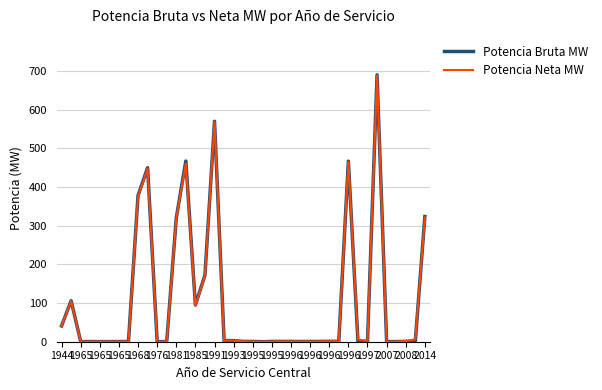

What are all the series names shown in the legend?

Potencia Bruta MW, Potencia Neta MW